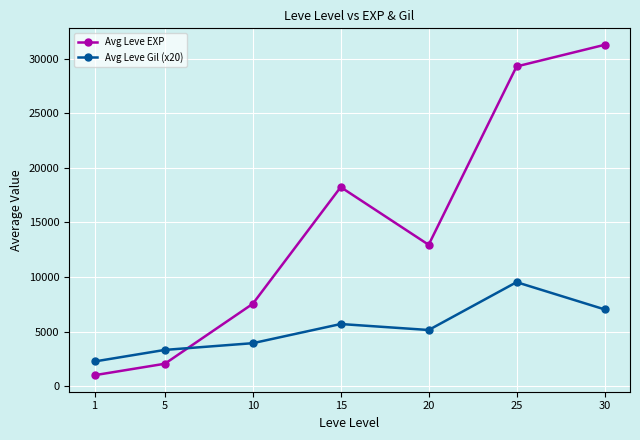

Rank the series by their maximum value, from lowest to highest.

Avg Leve Gil (x20), Avg Leve EXP